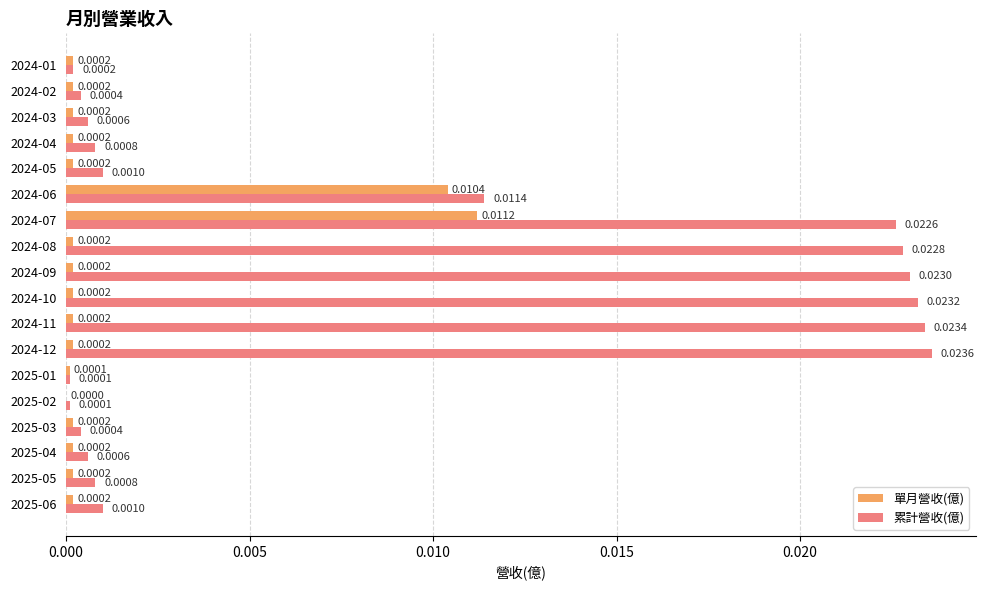

Count the number of data series in this chart.

2